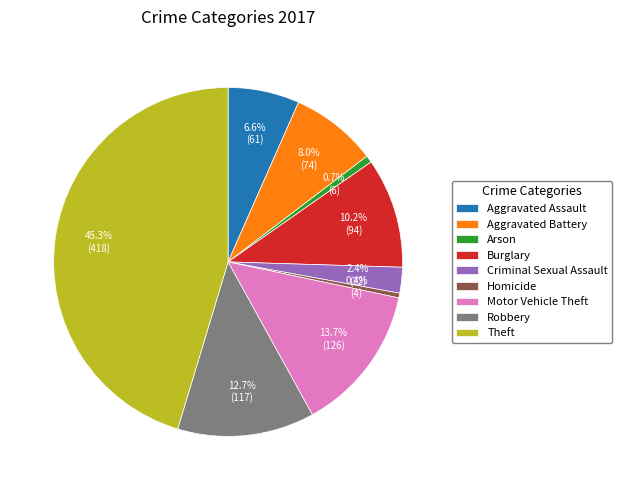

To the nearest percent, what is the difference between the largest and smallest slice percentages?

45%